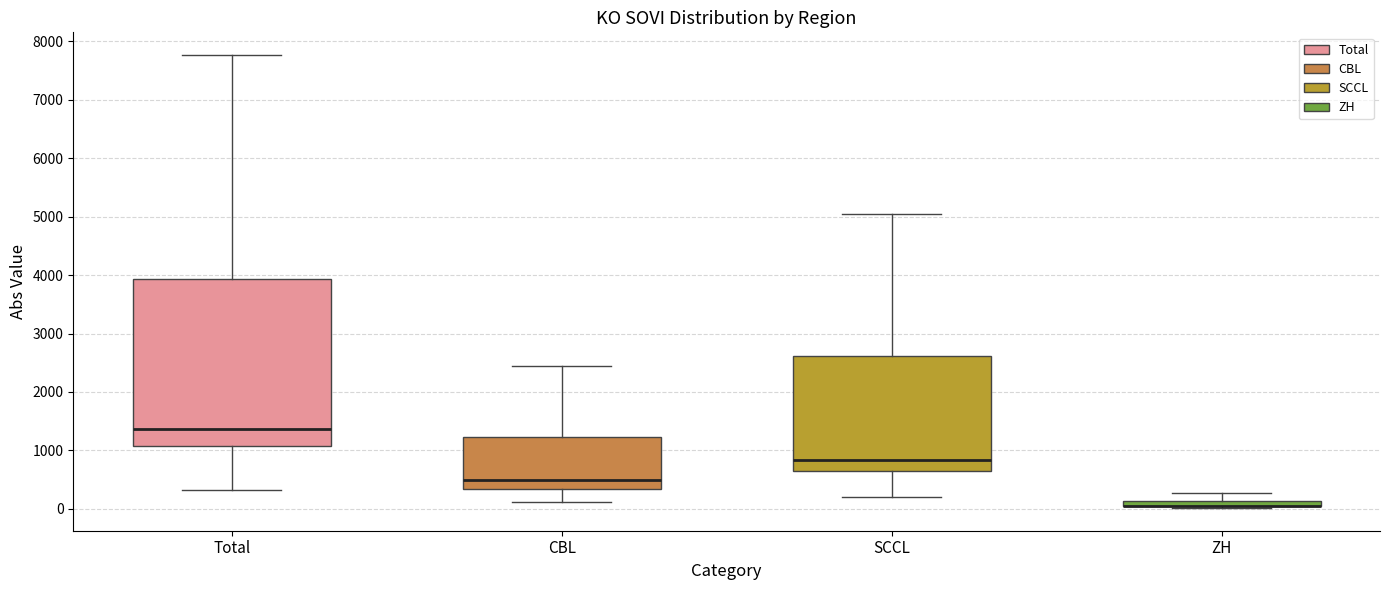

Where does the upper whisker of the box for CBL end on the y-axis? The values are not printed on the chart, so give them approximately, as read against the axis.

2400